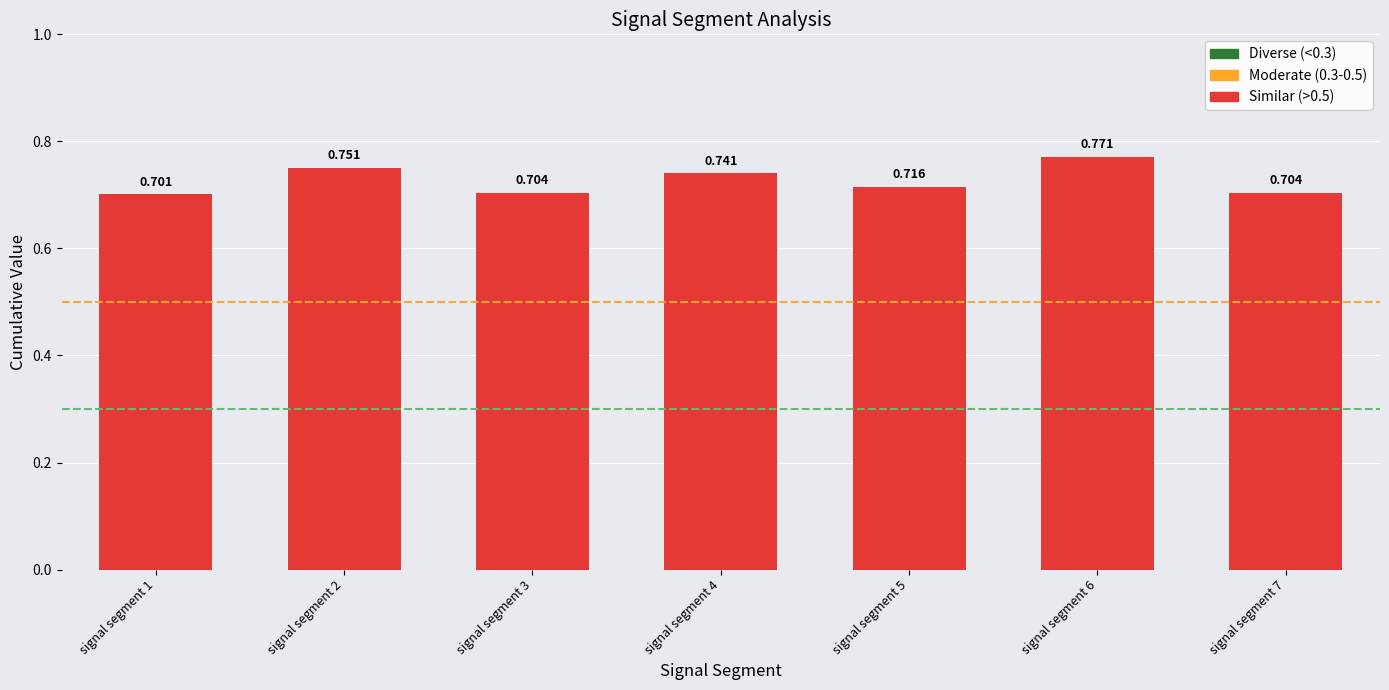

Reading right to left, transcribe all the data shown in this chart.

0.7	0.8	0.7	0.7	0.7	0.8	0.7